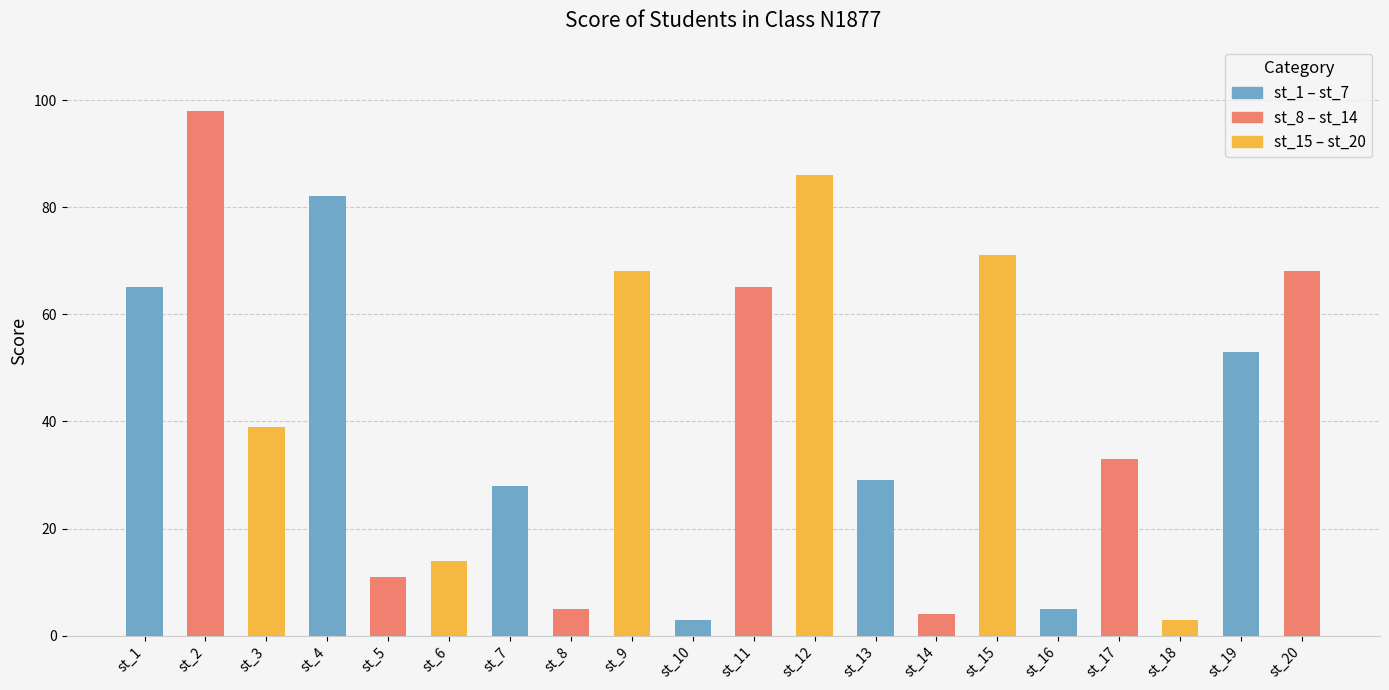

What is the change in value from st_3 to st_19?

+14